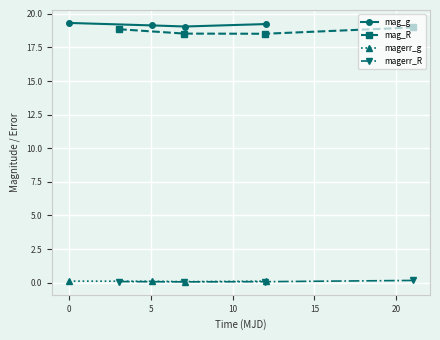

True or false: magerr_g and mag_g intersect in this chart.

False